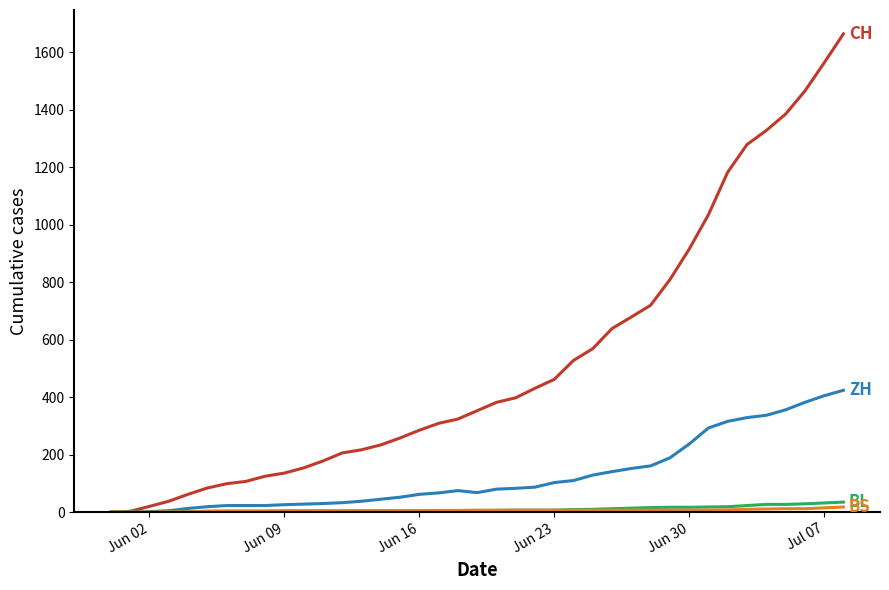

What is the greatest value displayed?

1664